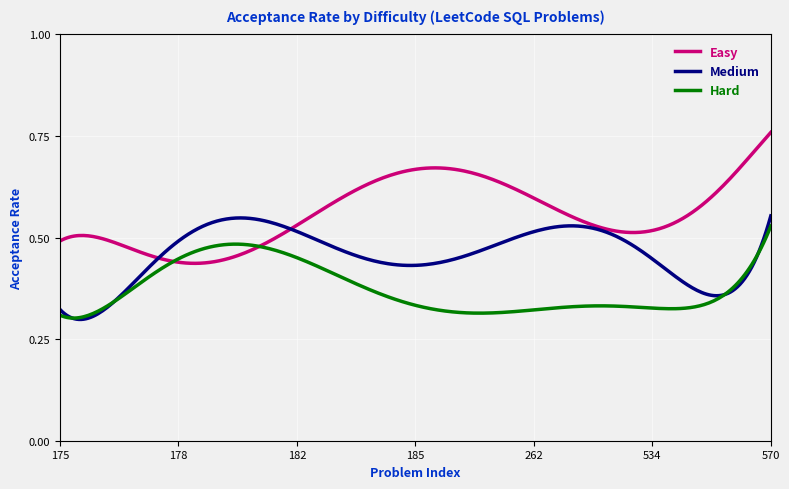

Rank the series by their average value, from lowest to highest.

Hard, Medium, Easy